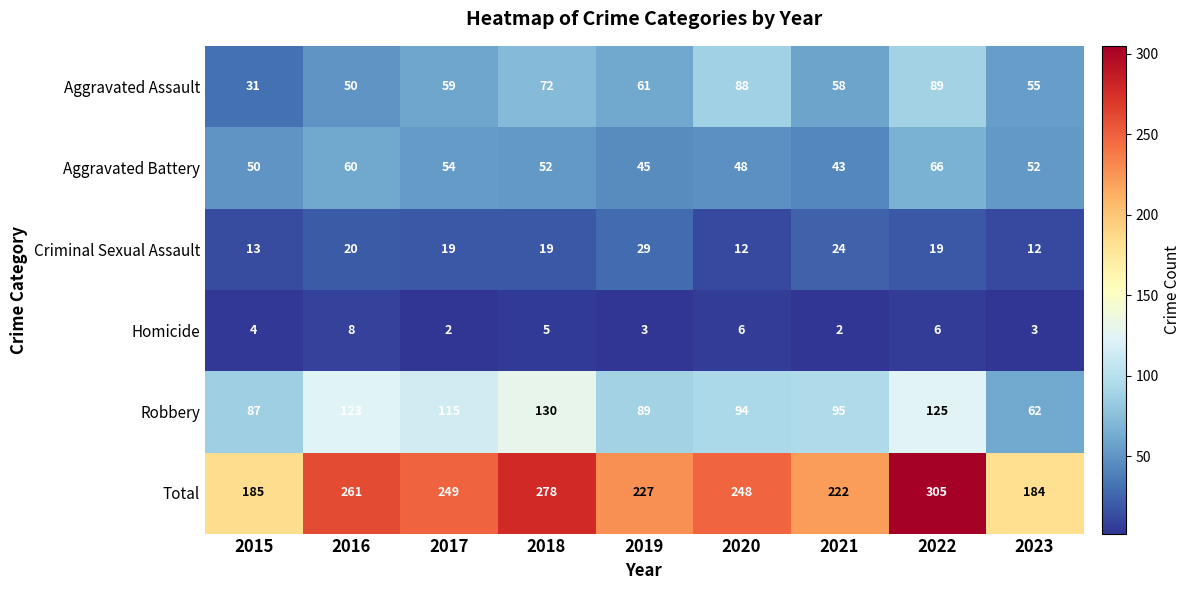

Rank the series by their maximum value, from lowest to highest.

Homicide, Criminal Sexual Assault, Aggravated Battery, Aggravated Assault, Robbery, Total